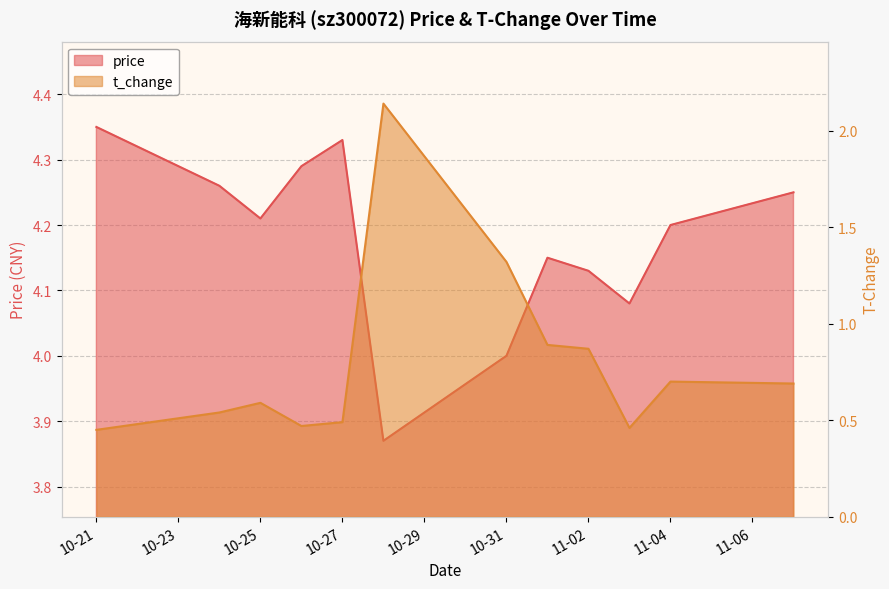

The value of t_change at 10-31 is 1.3. True or false?

True